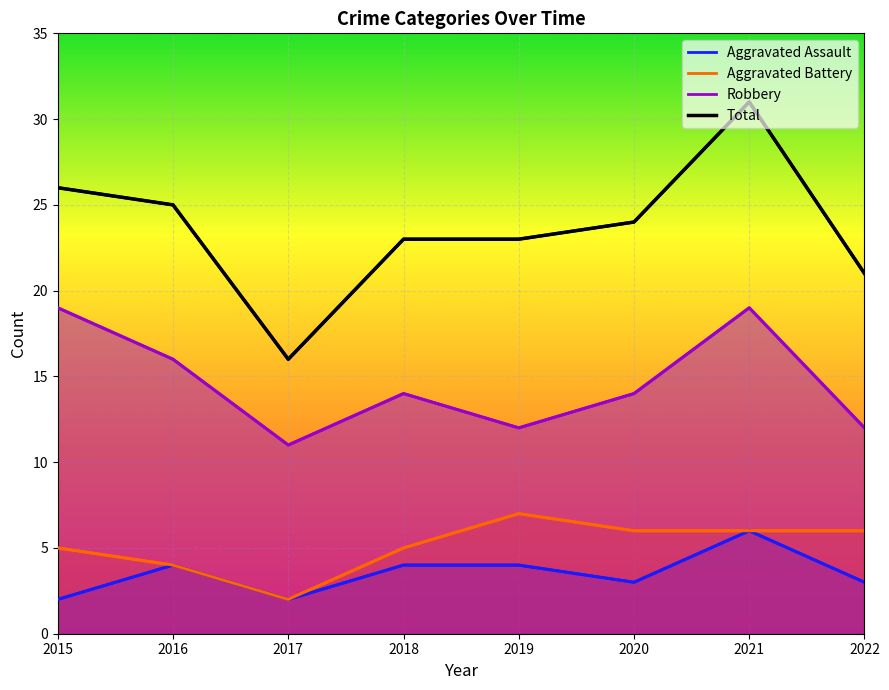

What is the total value across all series at 2017?

31